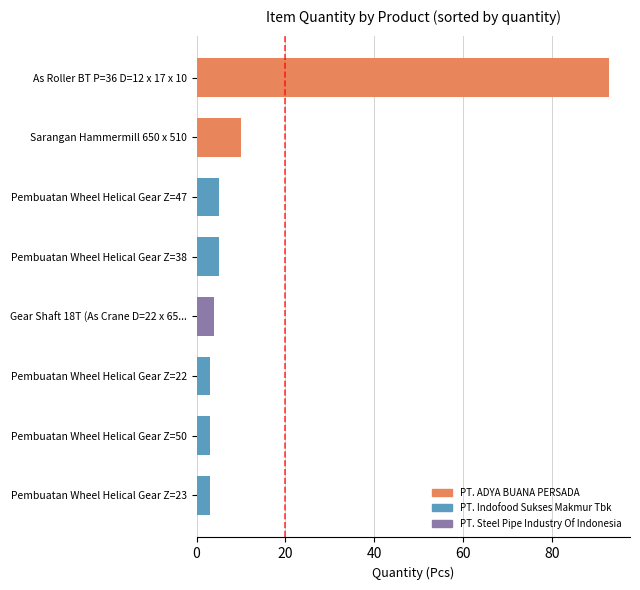

Is it true that the value at Pembuatan Wheel Helical Gear Z=38 is 5?

True